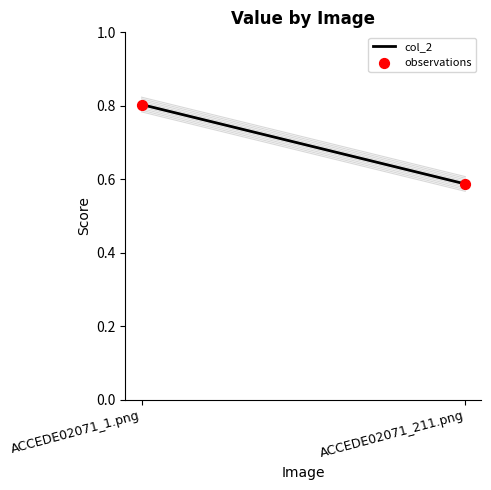

What is the average Y value?

0.7